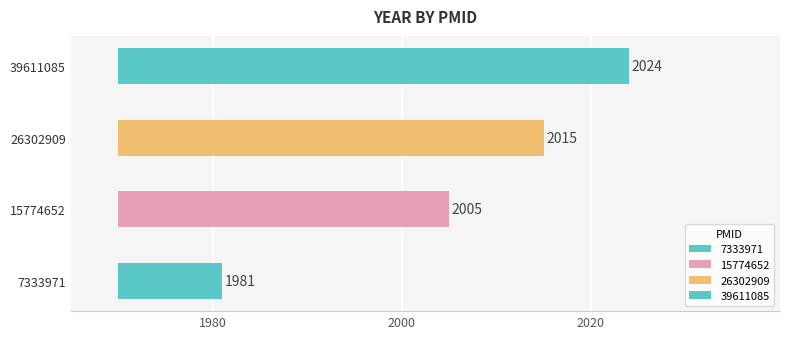

What is the difference between the second highest and minimum values?

34